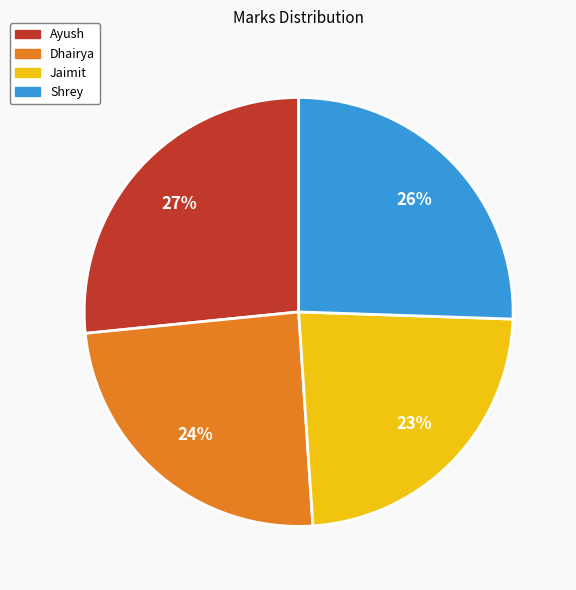

Which category has the biggest portion of the pie?

Ayush